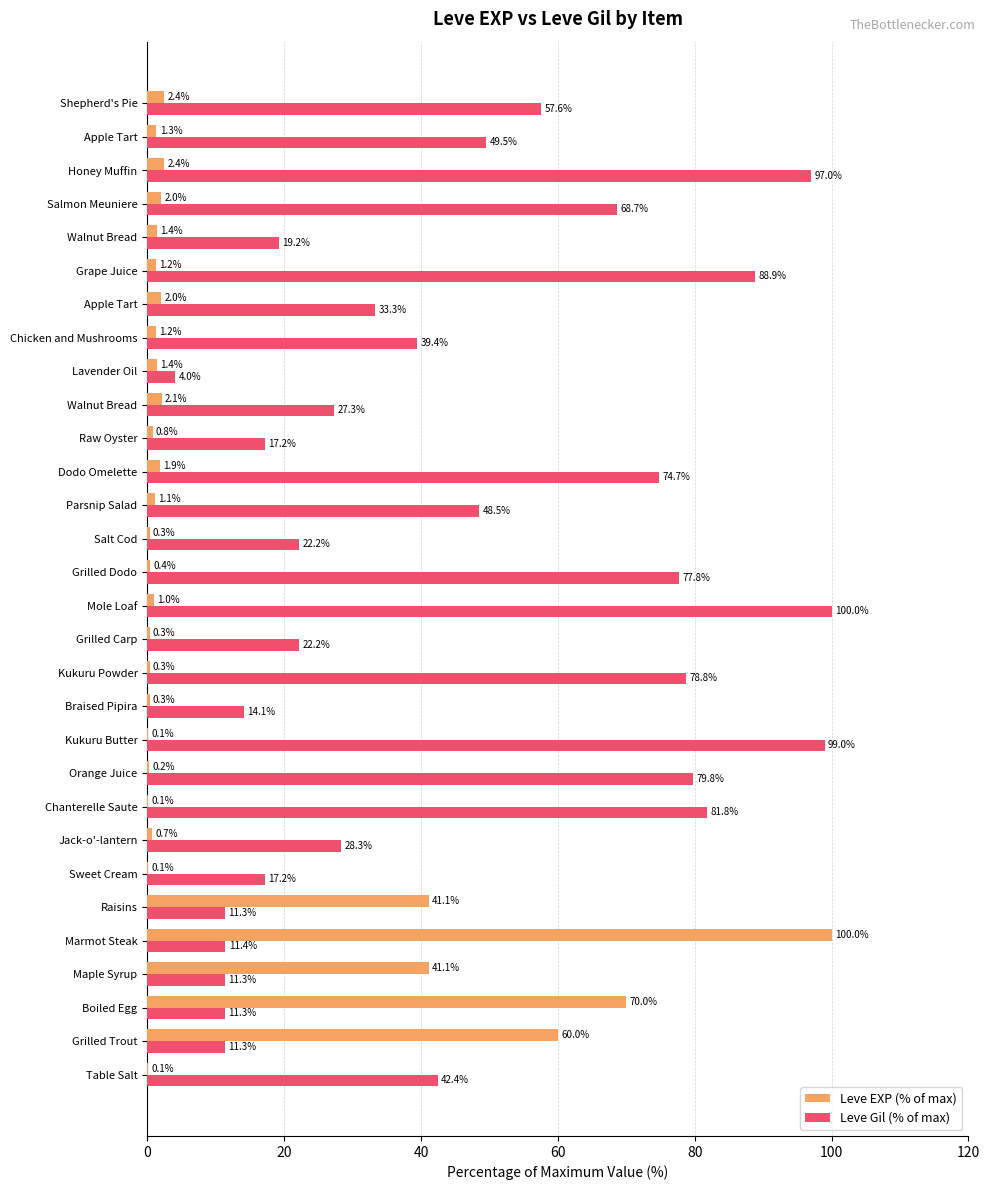

How many series are shown in this chart?

2